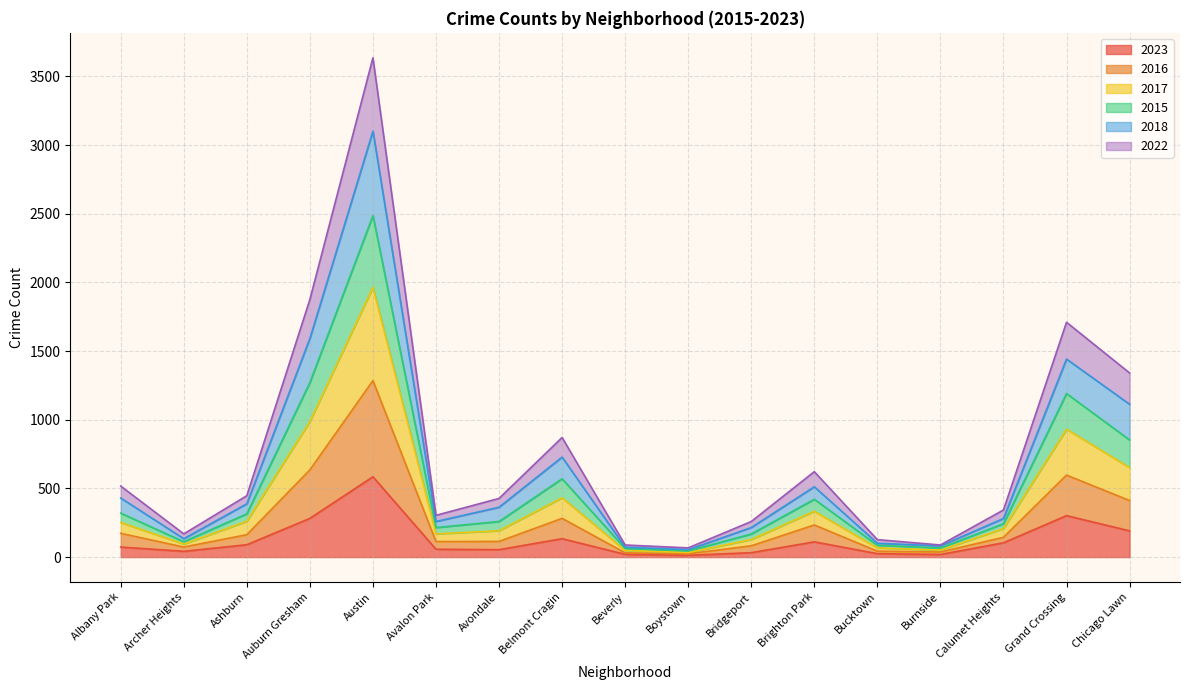

What is the maximum value for 2023?

585